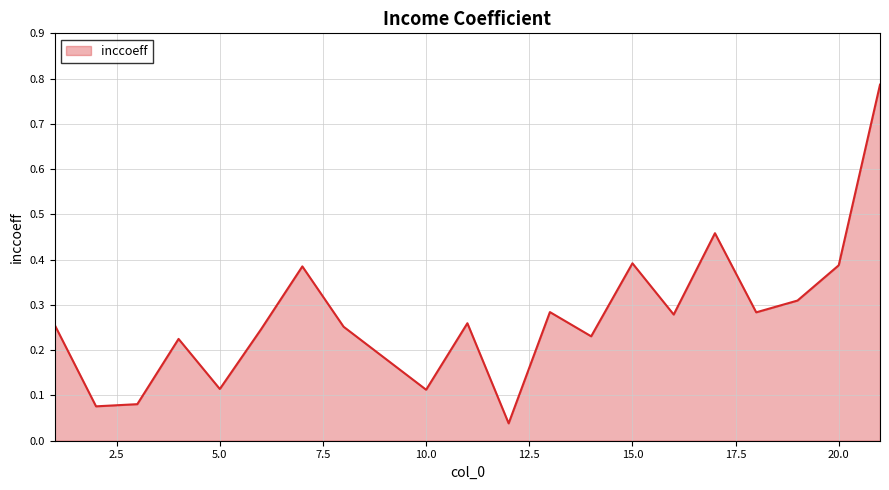

What is the difference between the maximum and minimum values?

0.7